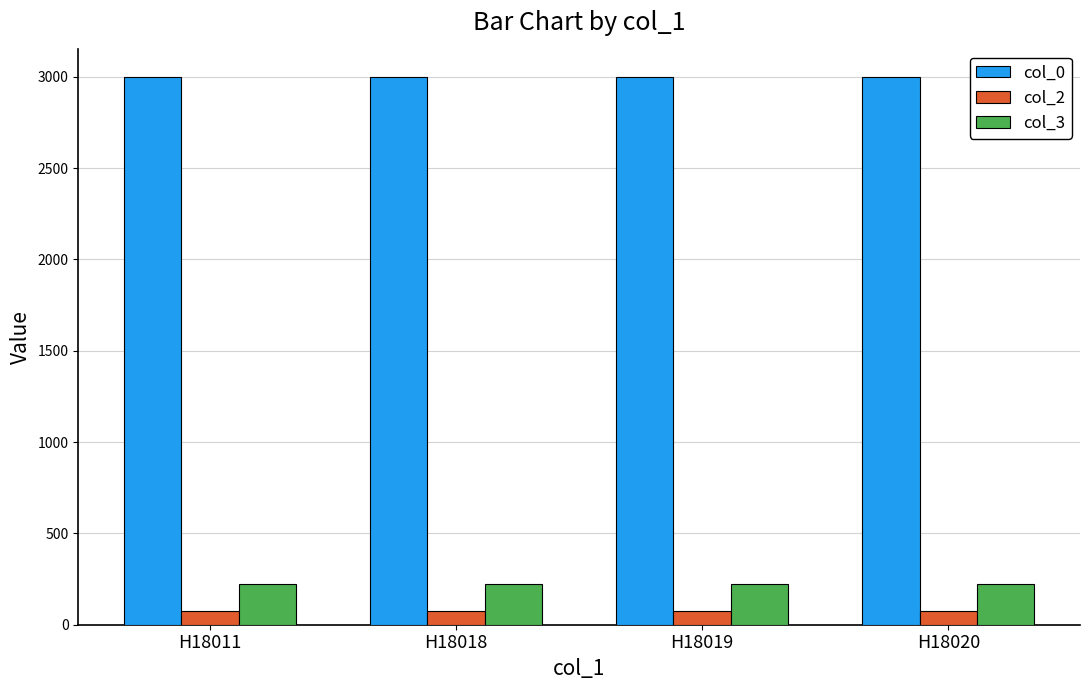

Is the value of col_2 at H18019 greater than the value of col_3 at H18011?

No